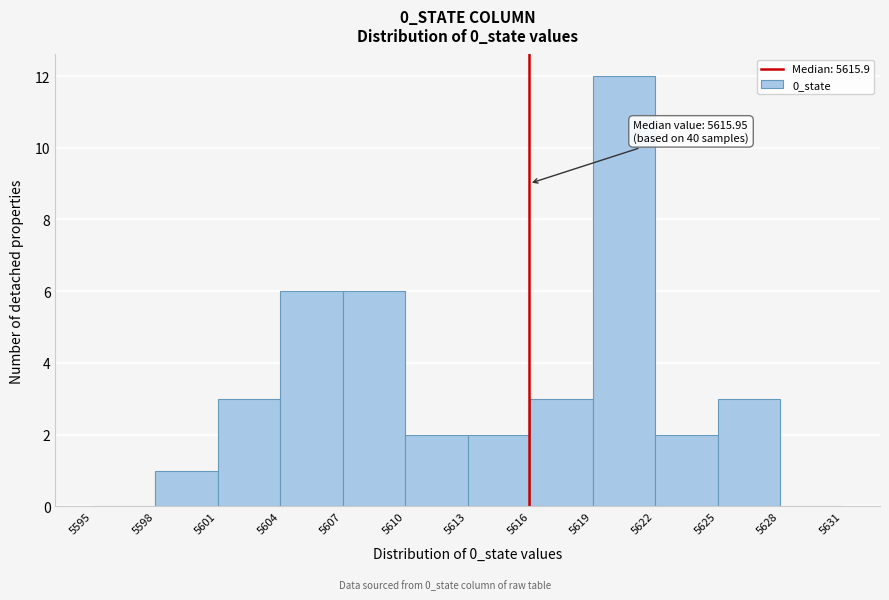

Which range on the x-axis has the tallest bar?

5619 to 5622